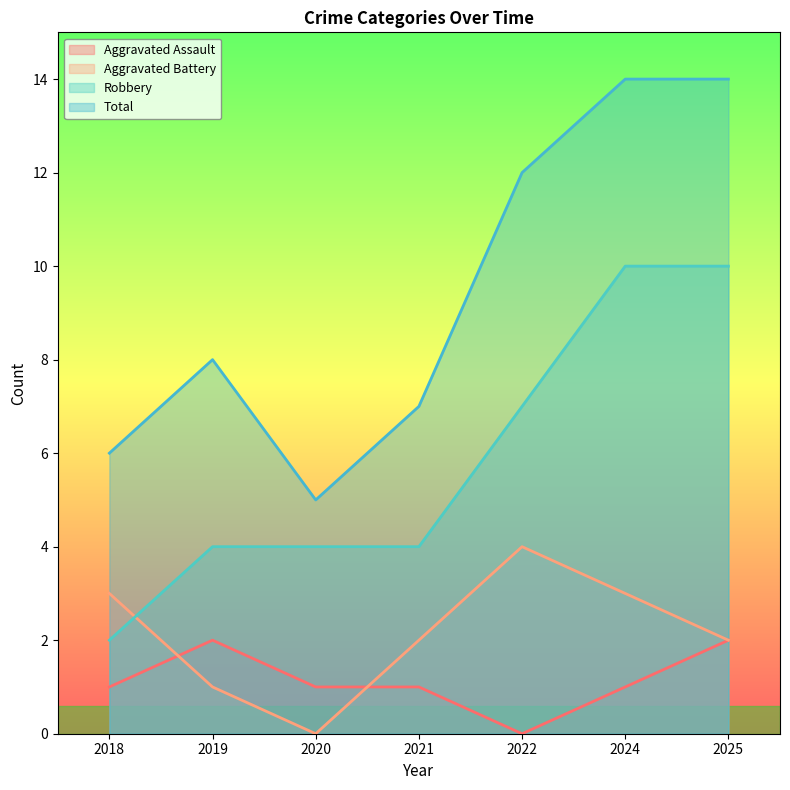

The Total series shows 6 at 2018. True or false?

True